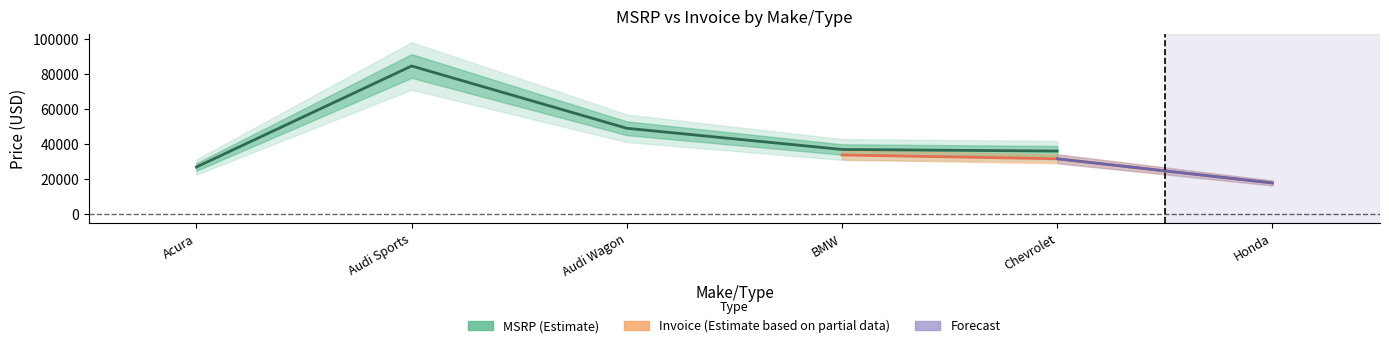

List the labels in order of Invoice value, largest first.

Audi Sports, Audi Wagon, BMW, Chevrolet, Acura, Honda